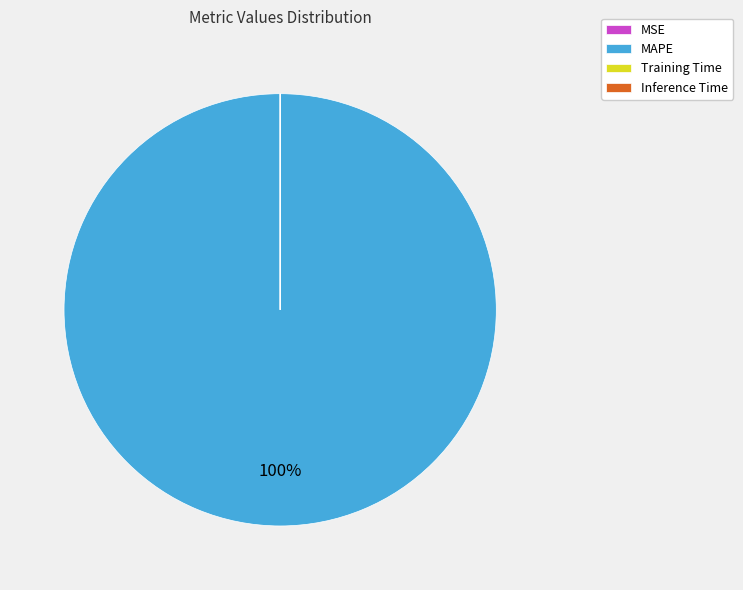

Which slice represents more than half of the pie?

MAPE